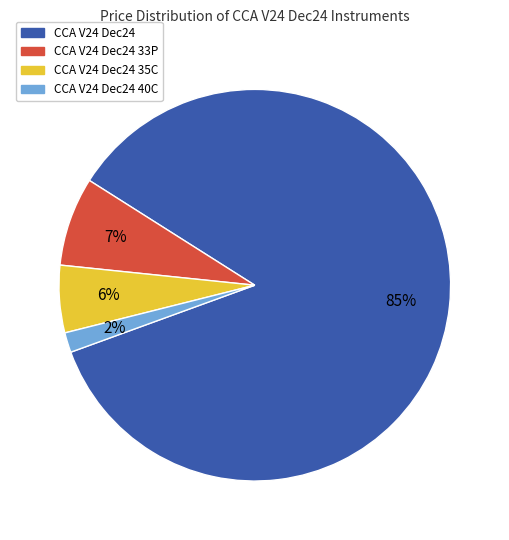

Does any single category account for the majority?

Yes